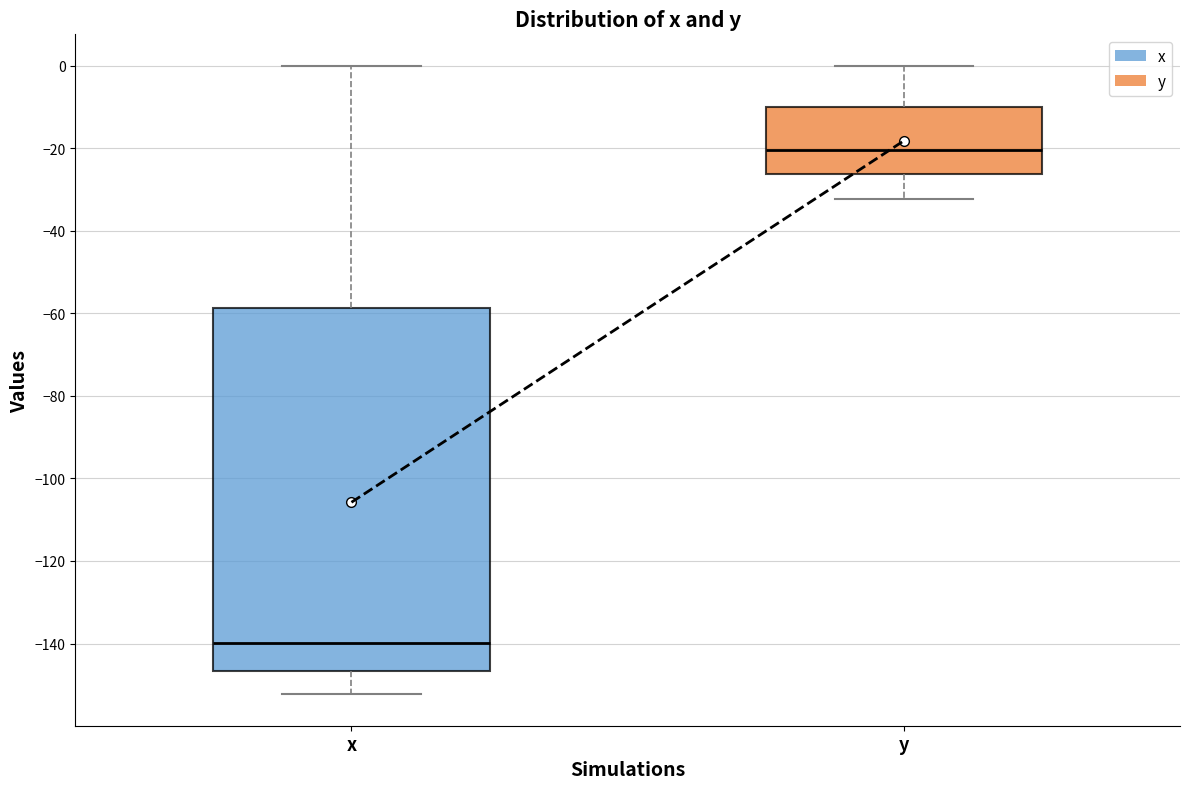

Where is the upper edge of the box for x on the y-axis? The values are not printed on the chart, so give them approximately, as read against the axis.

-58